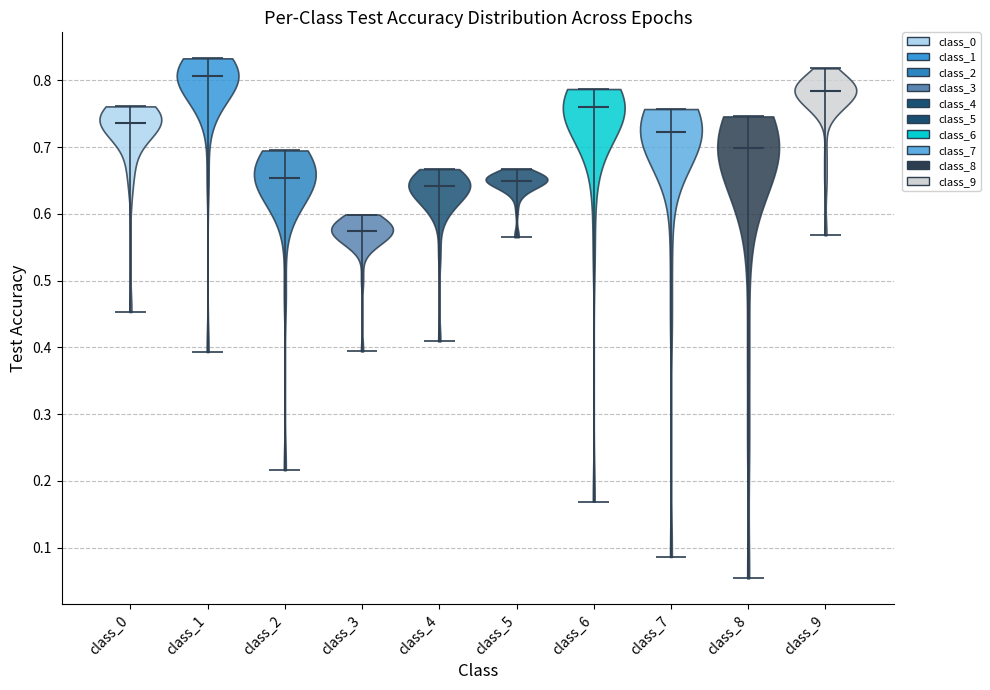

Which violin has the lowest median line?

class_3